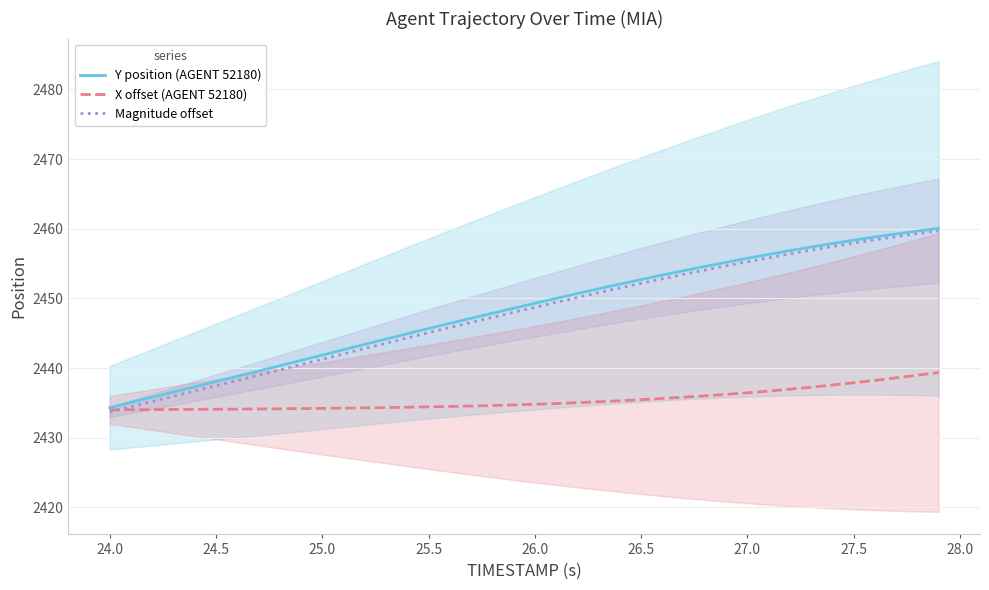

True or false: X offset (AGENT 52180) has a value of 4011.7 at 26.0.

False